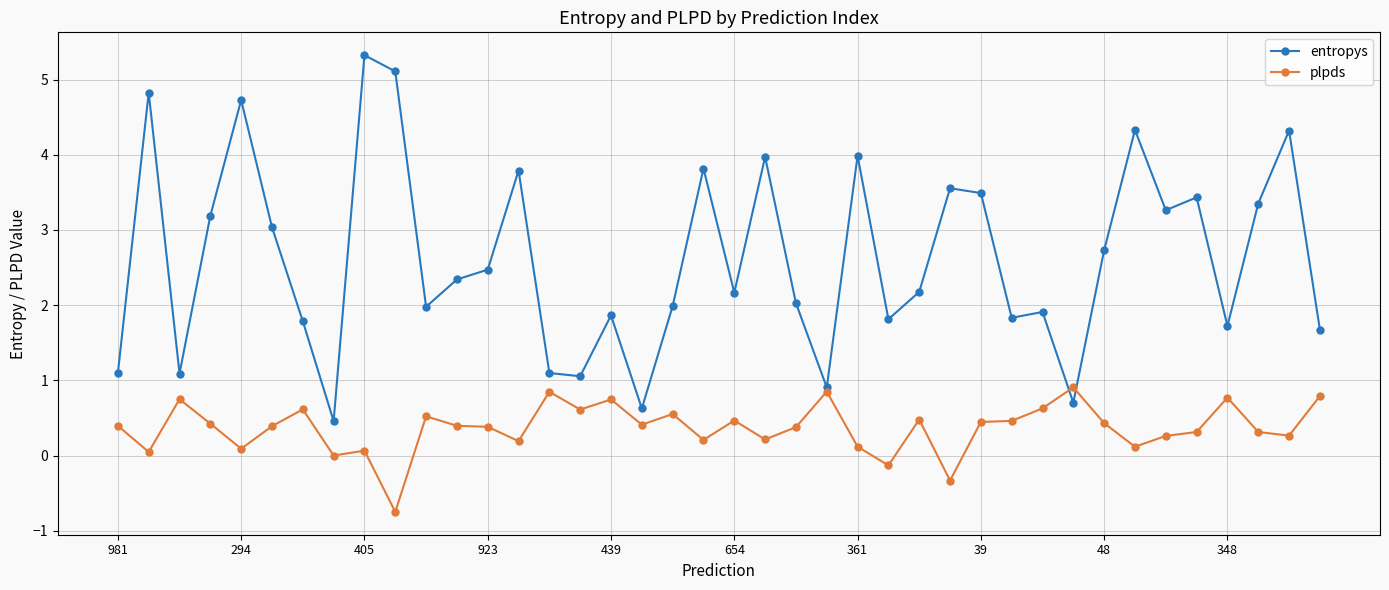

Which series has the largest range (max minus min)?

entropys